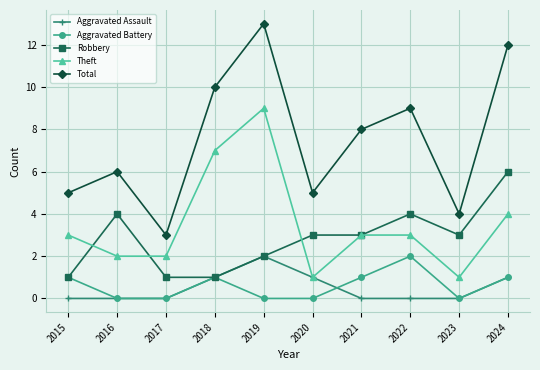

The value of Aggravated Battery at 2019 is 0. True or false?

True